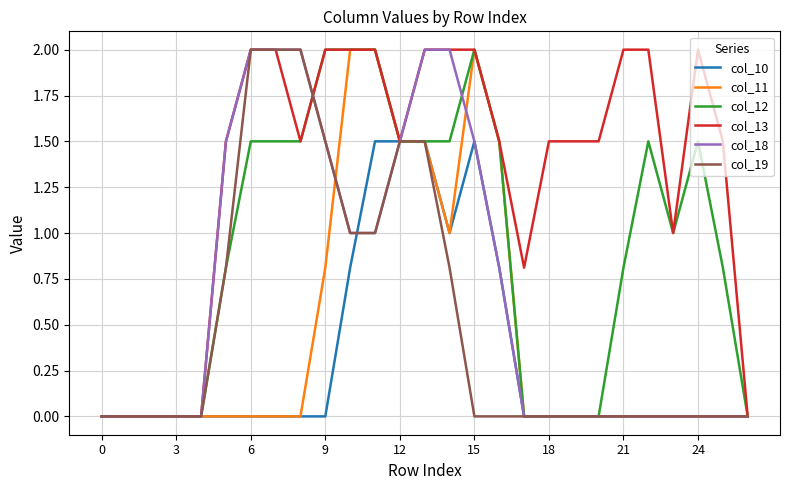

What is the greatest value displayed?

2.0